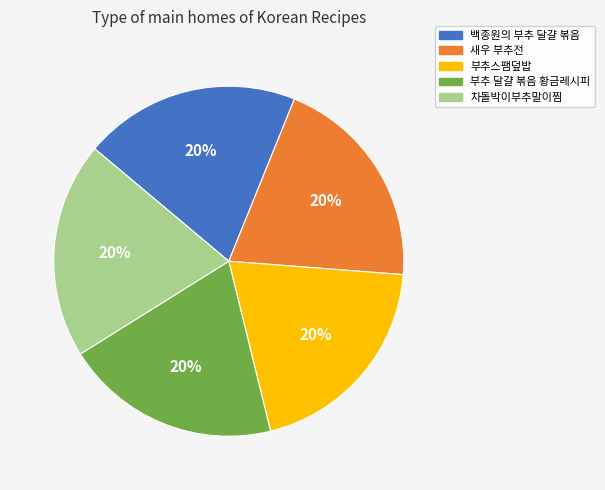

Is there a majority slice in this chart?

No